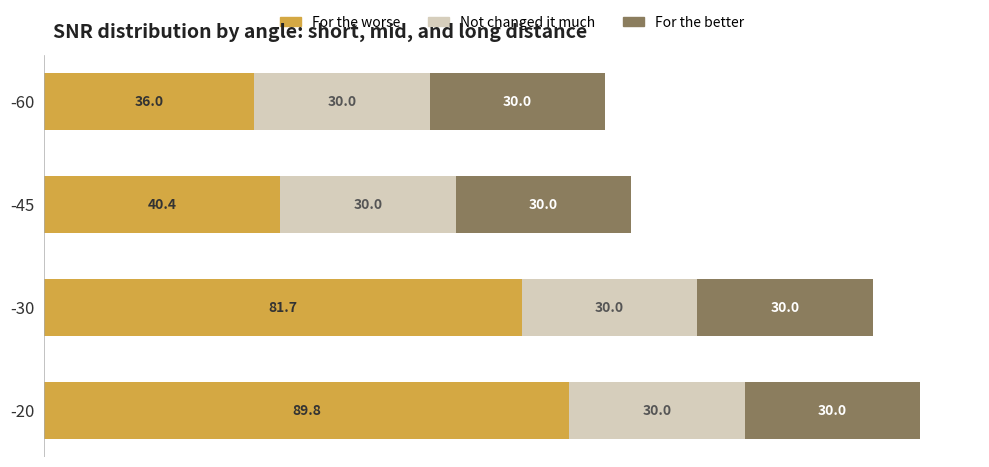

List the labels in order of For the worse value, smallest first.

-60, -45, -30, -20